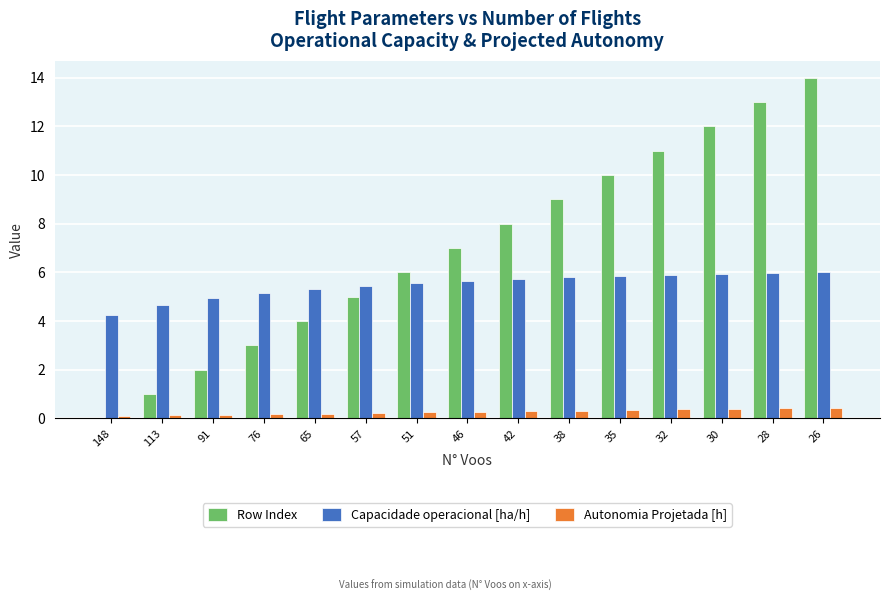

What is the maximum value shown in the chart?

14.0